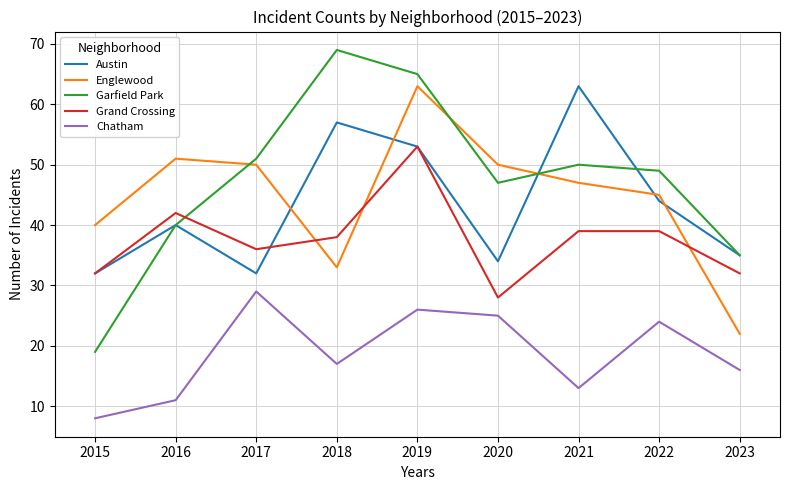

The Grand Crossing series shows 11 at 2023. True or false?

False